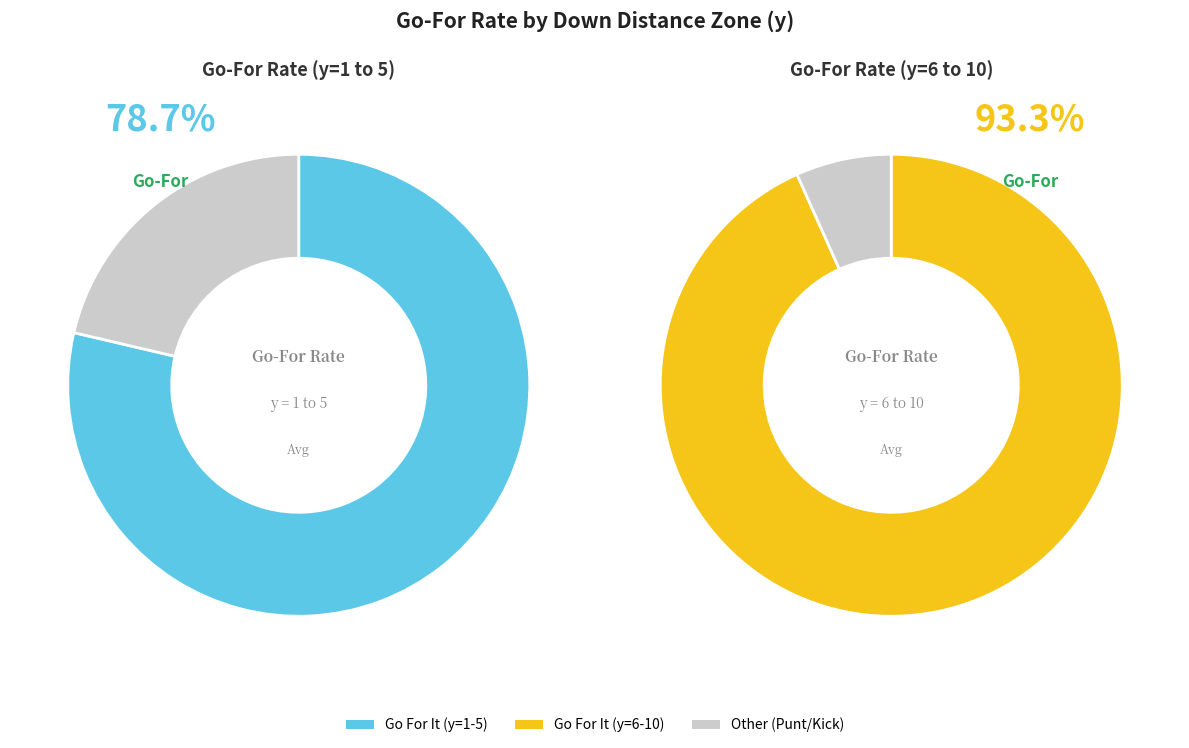

The y=9 slice represents 0% of the pie. True or false?

True